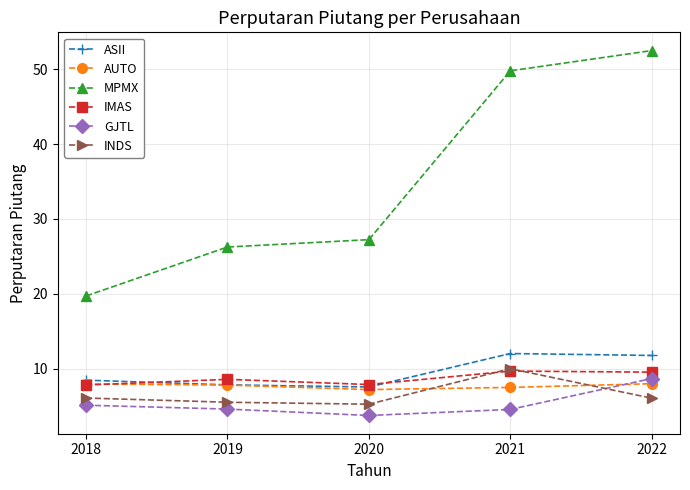

What is the difference between the highest and lowest values at 2019?

21.7